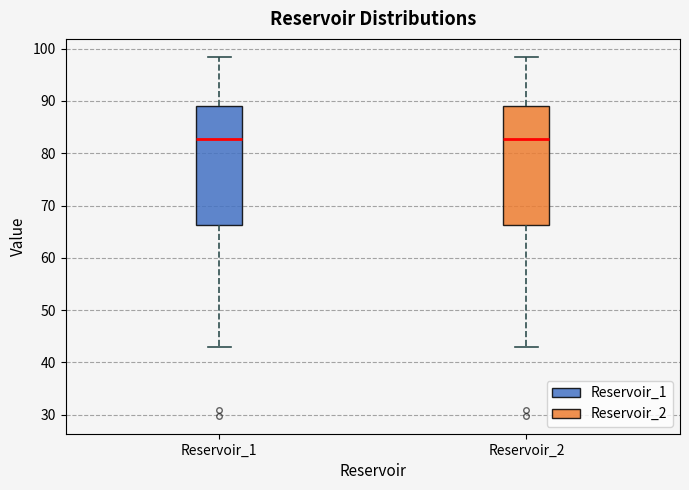

Reading left to right, transcribe this box plot: for each box, give where its median line is, the range the box spans, and where its two whiskers end, as read against the y-axis. The values are not printed on the chart, so give them approximately, as read against the axis.

Reservoir_1: median 83, box 66 to 89, whiskers 43 to 98
Reservoir_2: median 83, box 66 to 89, whiskers 43 to 98